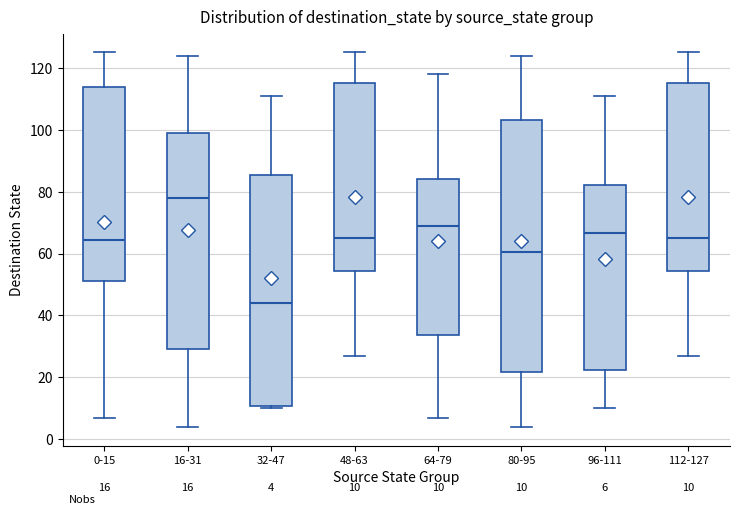

Comparing the boxes themselves (not the whiskers), which one is the tallest?

80-95